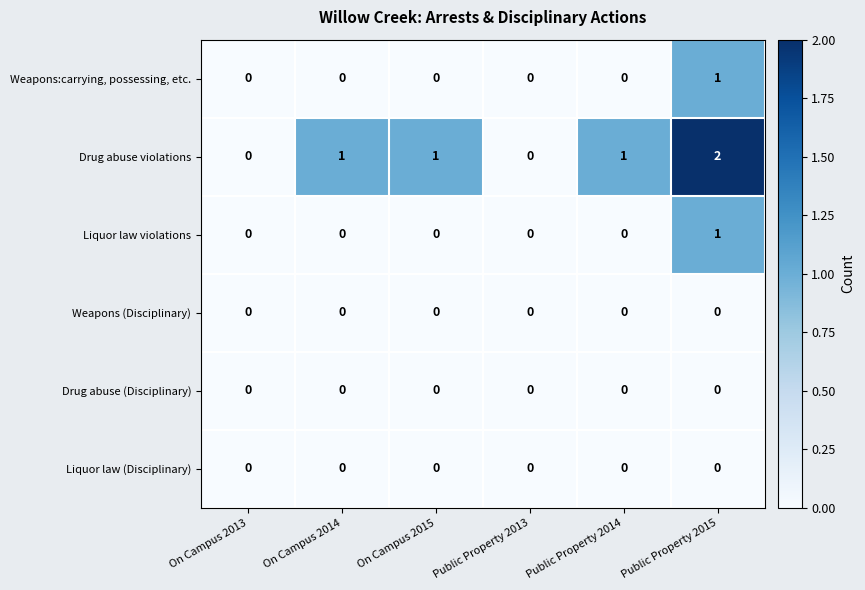

Which series has the largest range (max minus min)?

Drug abuse violations